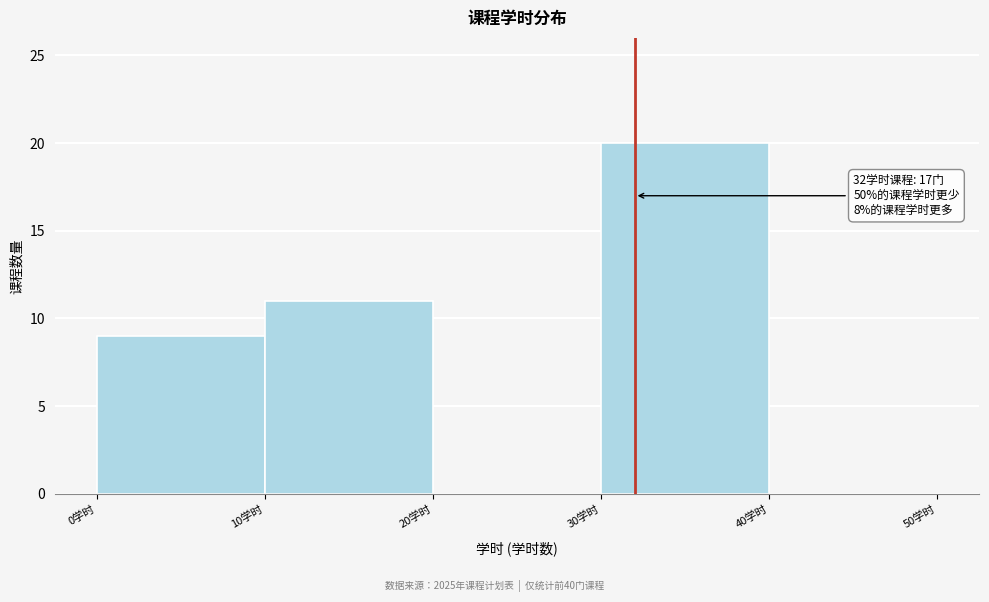

Over which range of the x-axis is the bar tallest?

30 to 40